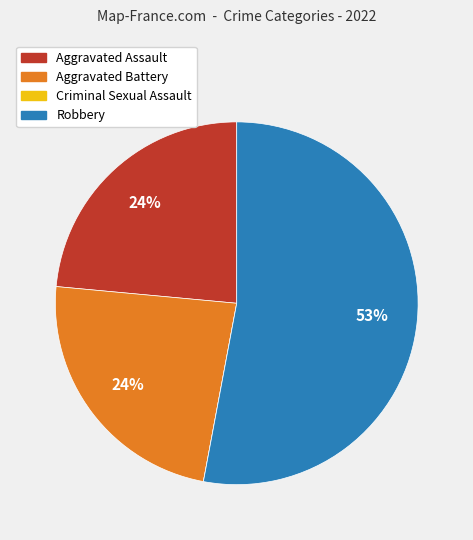

To the nearest percent, what portion does Aggravated Assault represent?

24%